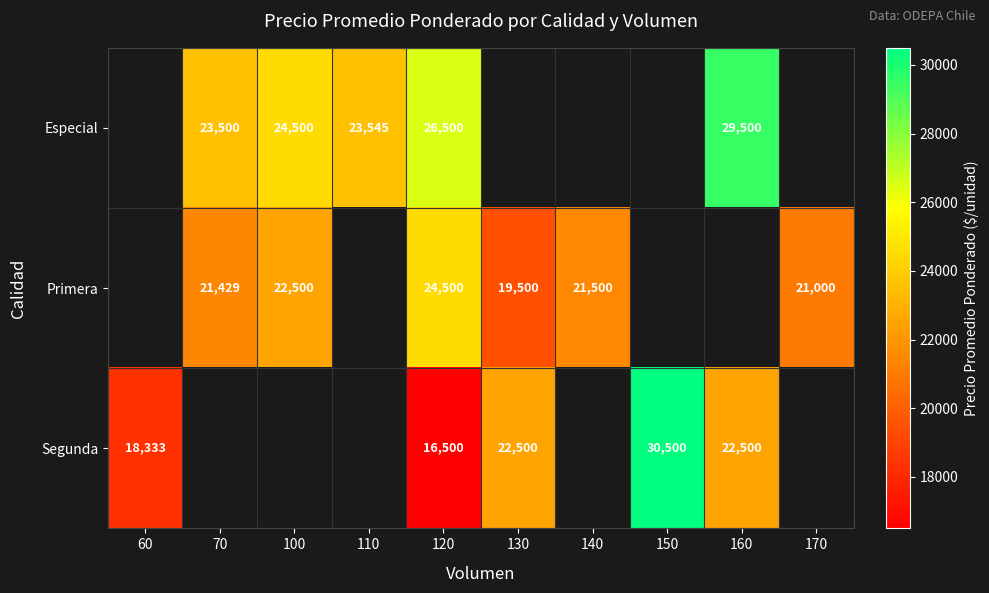

Between 130 and 170, which is larger?

170